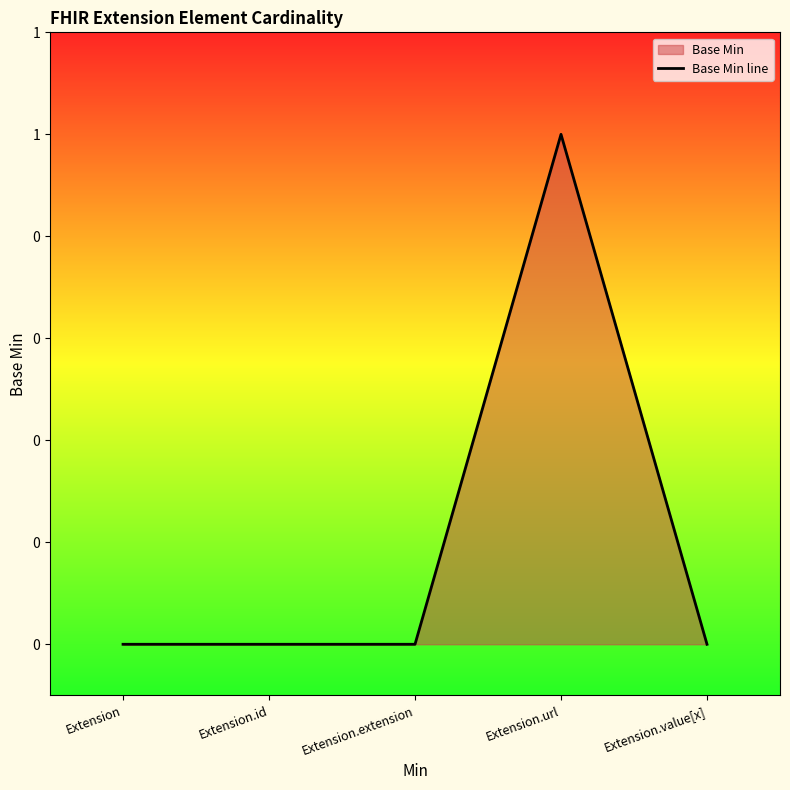

At which category does the data reach its first local peak?

Extension.url